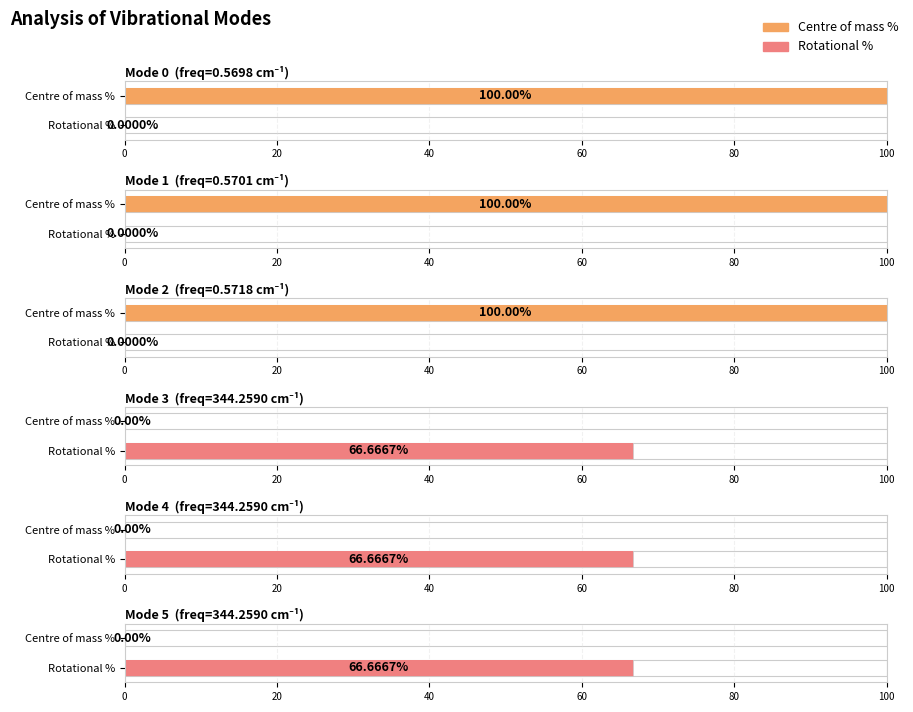

What is the difference between the second highest and second lowest values in the Centre of mass % series?

100.0